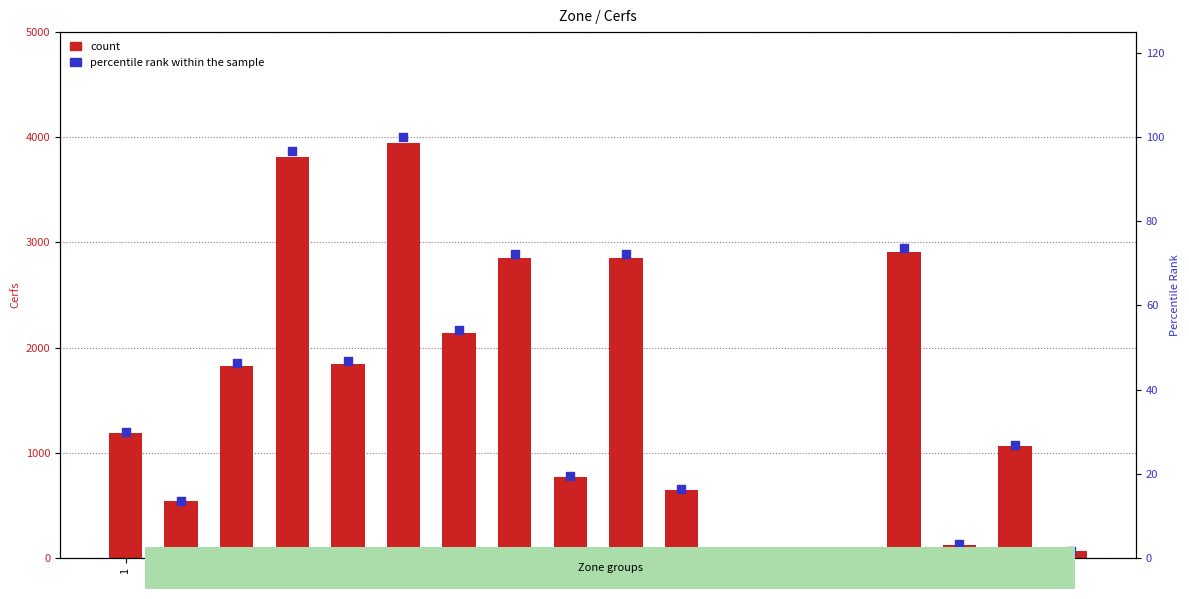

At which category is the sum across all series the highest?

6